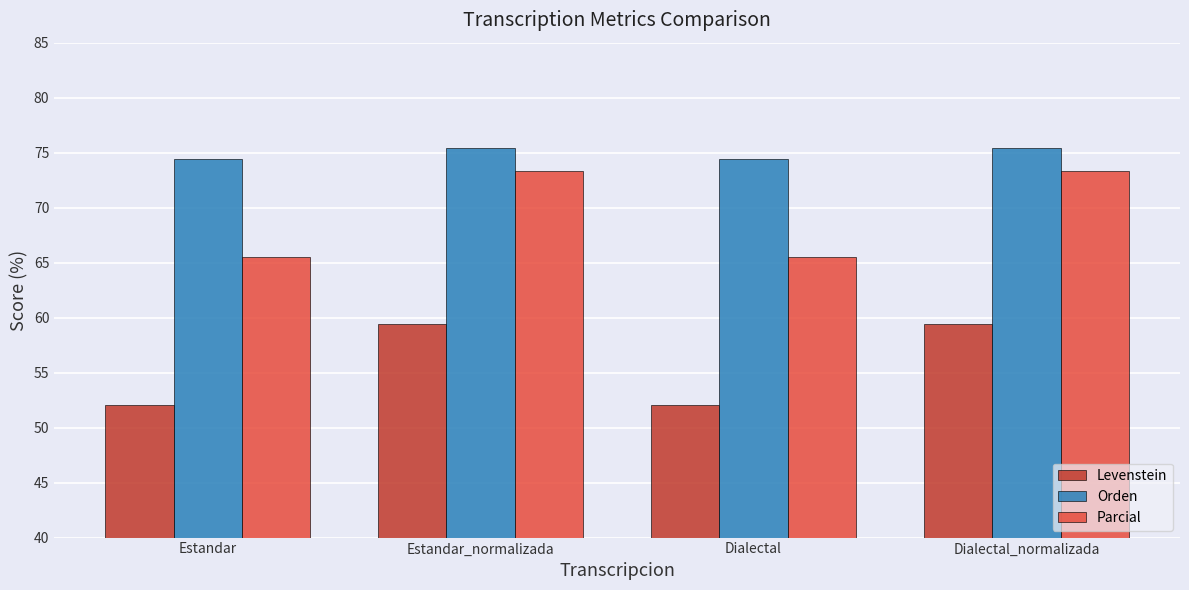

Which series has the widest spread of values?

Parcial